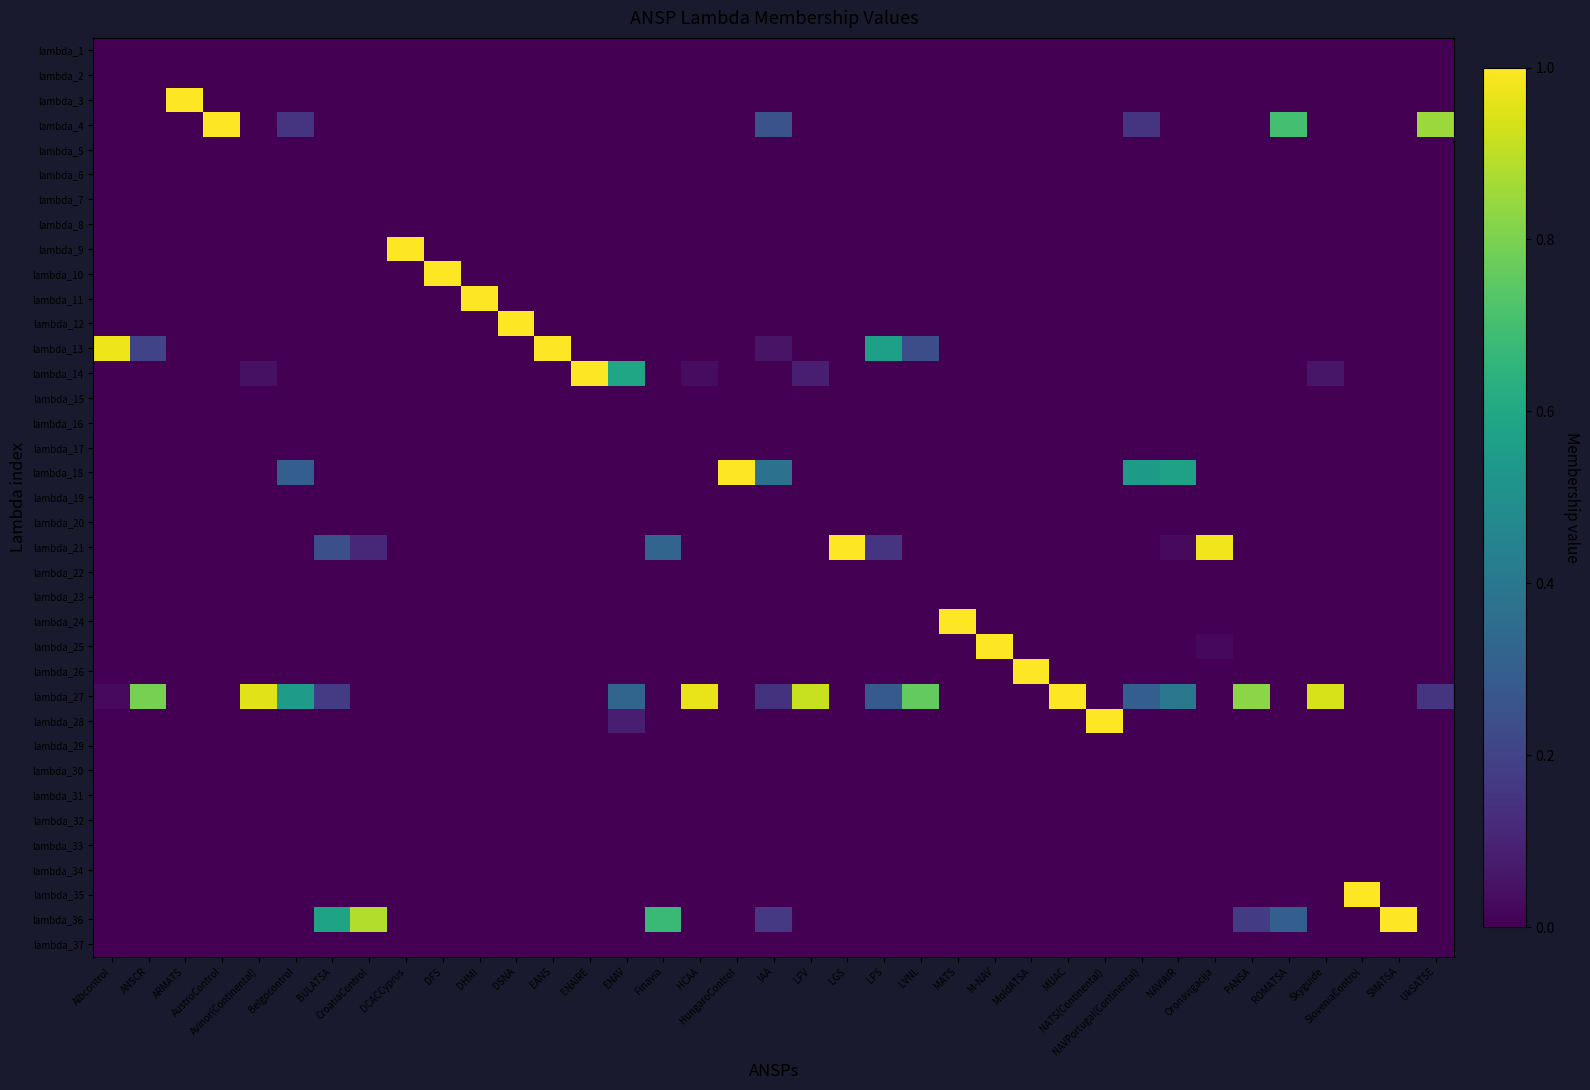

What is the difference between the highest and lowest values at CroatiaControl?

0.9